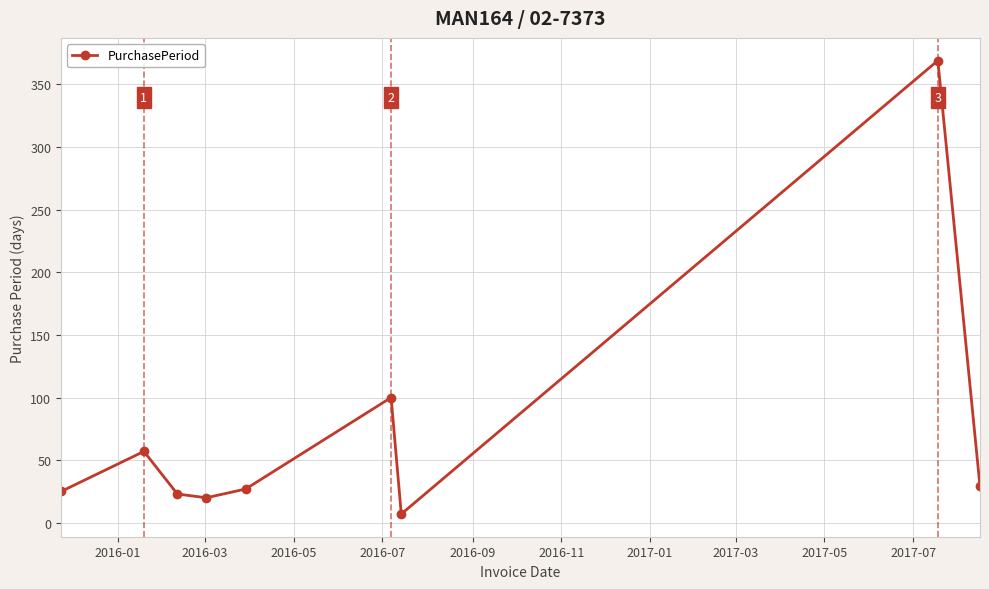

Does the chart have visible grid lines?

Yes